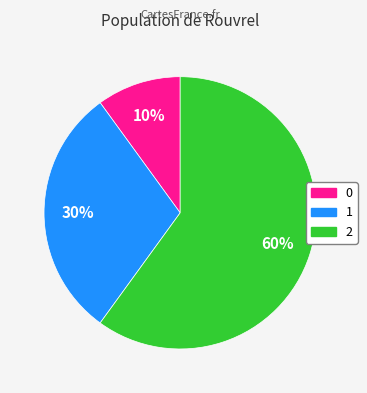

Do 1 and 2 together represent more than half of the pie?

Yes